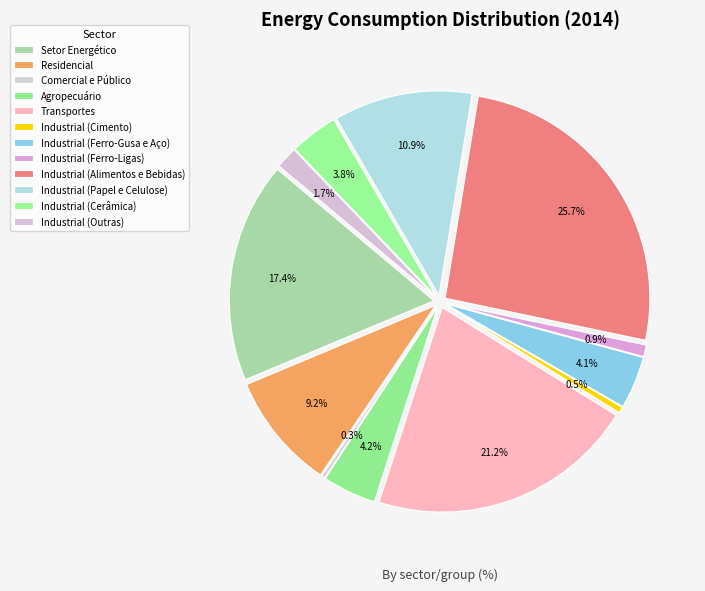

Does any single category account for the majority?

No